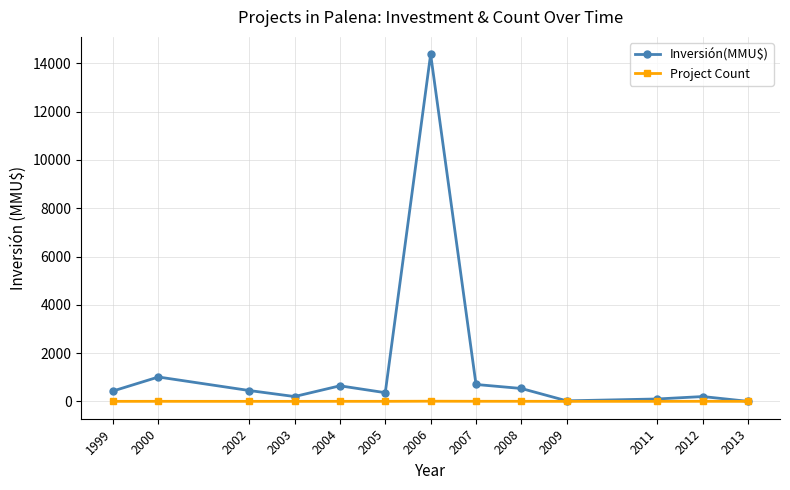

Count the number of categories in the chart.

13